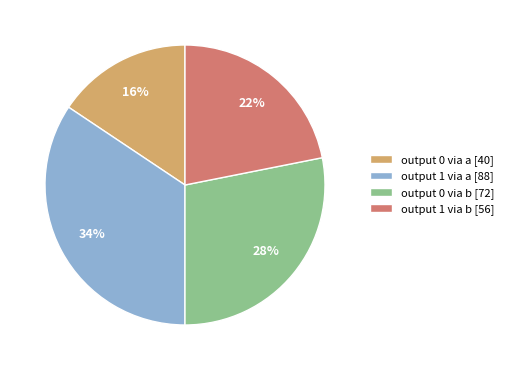

Which category has the biggest portion of the pie?

output 1 via a [88]